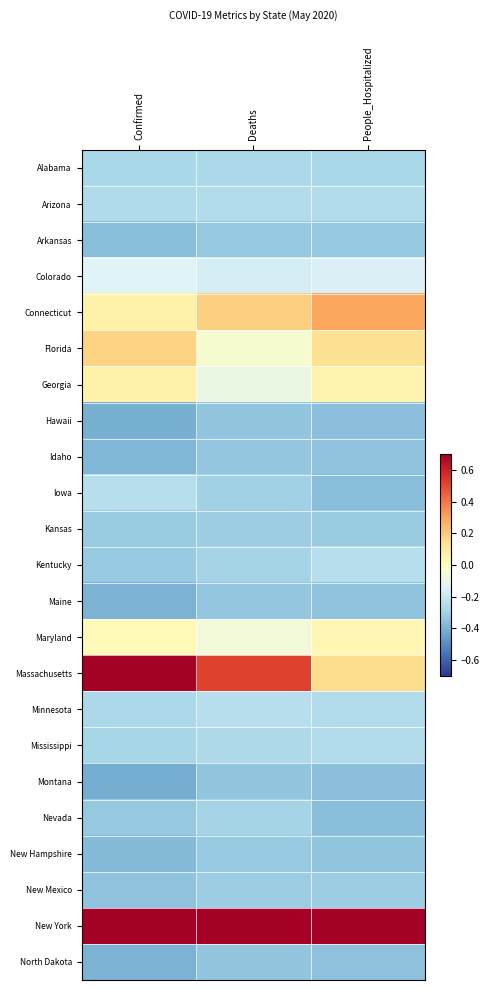

List the series in order of their peak value, lowest first.

Montana, Hawaii, North Dakota, Maine, Idaho, Arkansas, New Hampshire, Kansas, New Mexico, Nevada, Alabama, Mississippi, Arizona, Minnesota, Iowa, Kentucky, Colorado, Maryland, Georgia, Florida, Connecticut, Massachusetts, New York